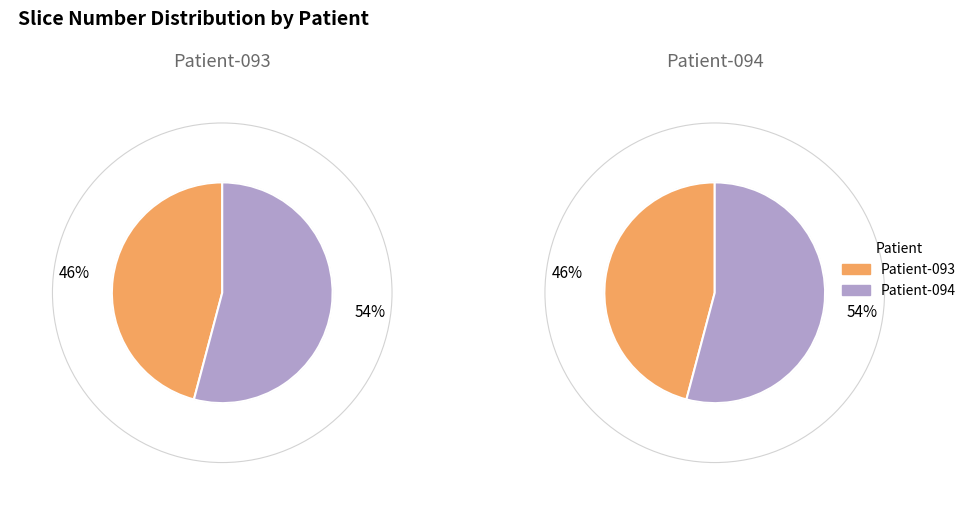

To the nearest percent, what is the difference between the Patient-093 and Patient-094 slice percentages?

8%